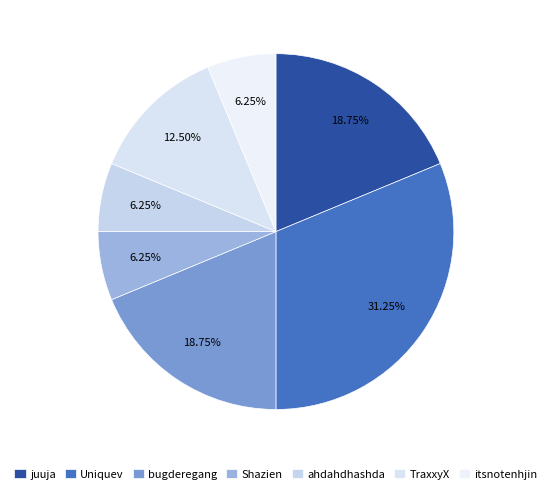

Does TraxxyX account for over 50% of the chart?

No